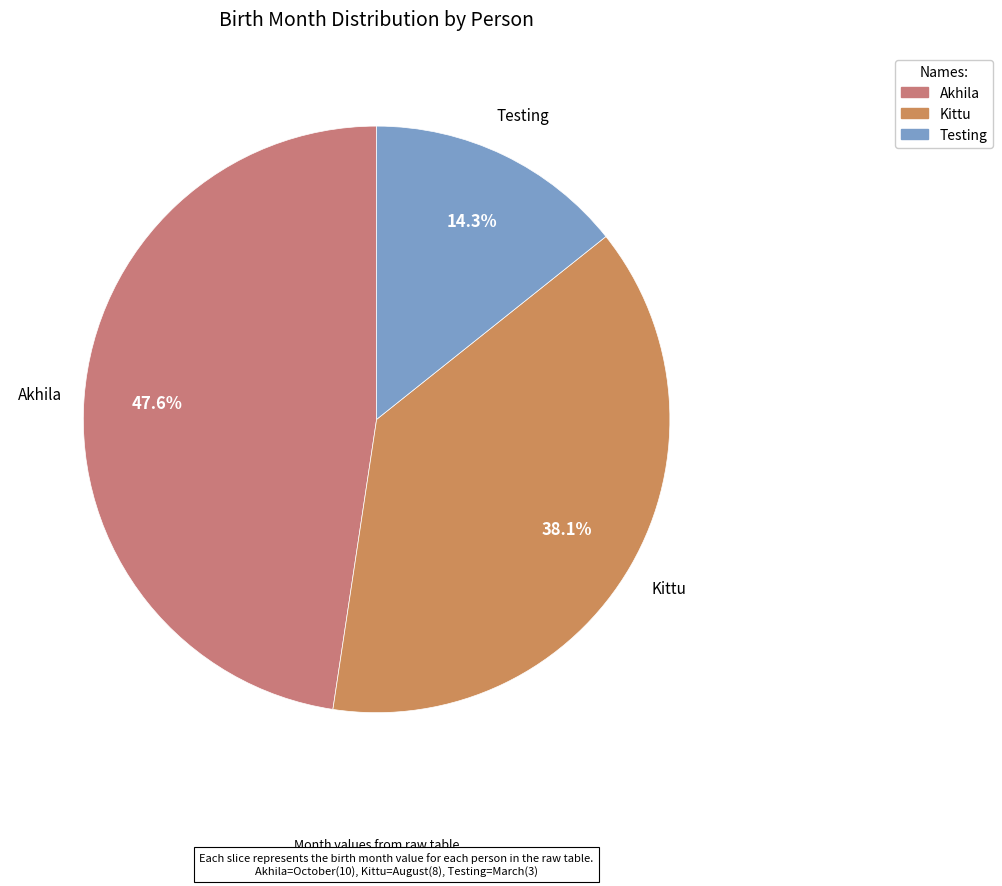

Approximately how many times larger is the value at Kittu compared to Testing?

2.7